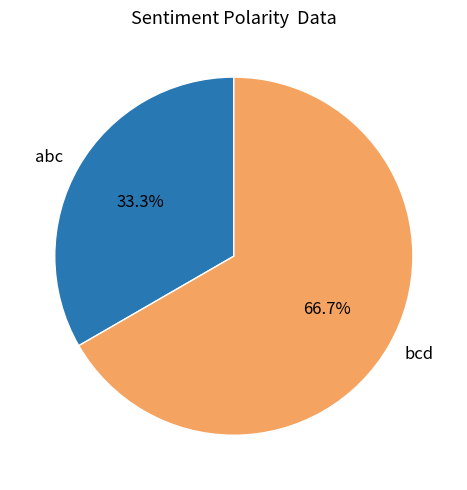

True or false: bcd accounts for 52% of the total.

False